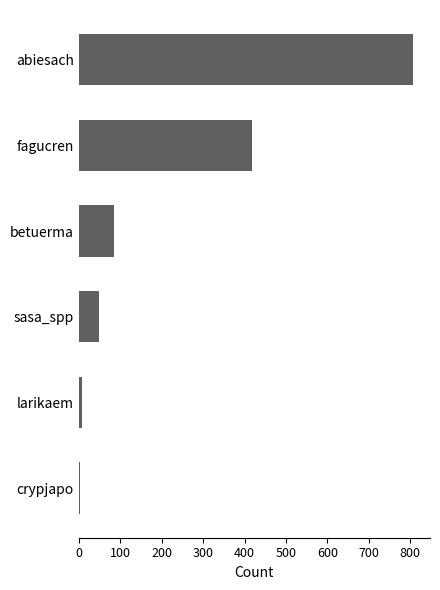

What is the sum of the values at sasa_spp and fagucren?

468